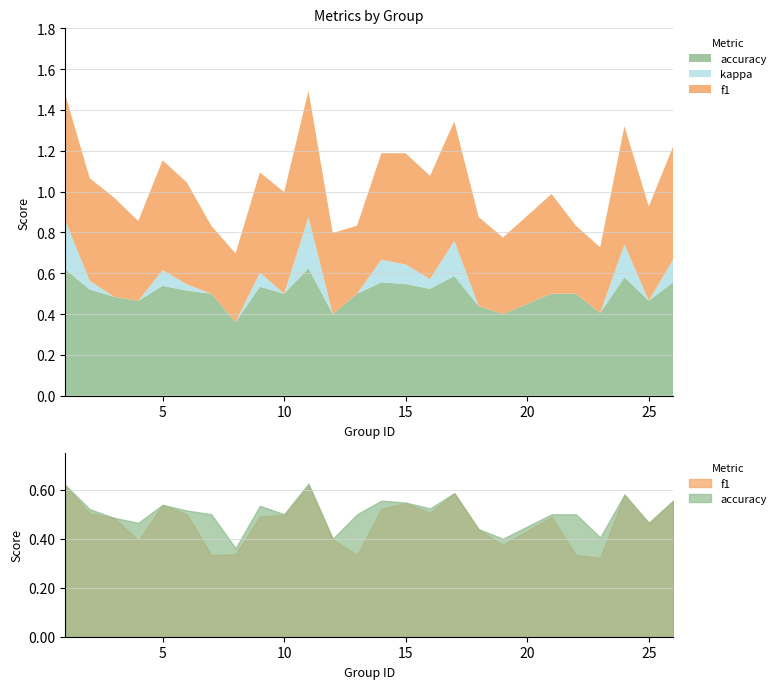

What is the value of the f1 point at the 22nd from the left?

0.3